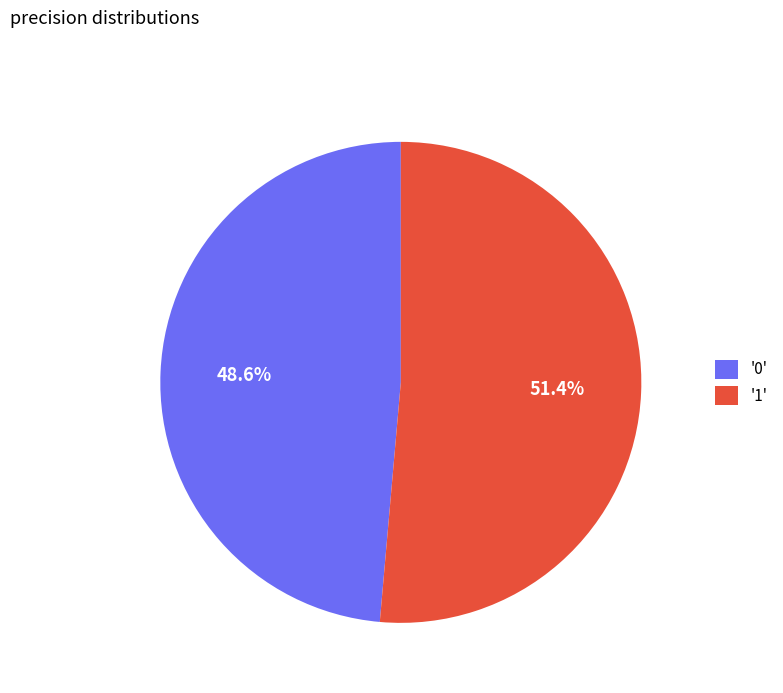

Between '1' and '0', which is larger?

'1'